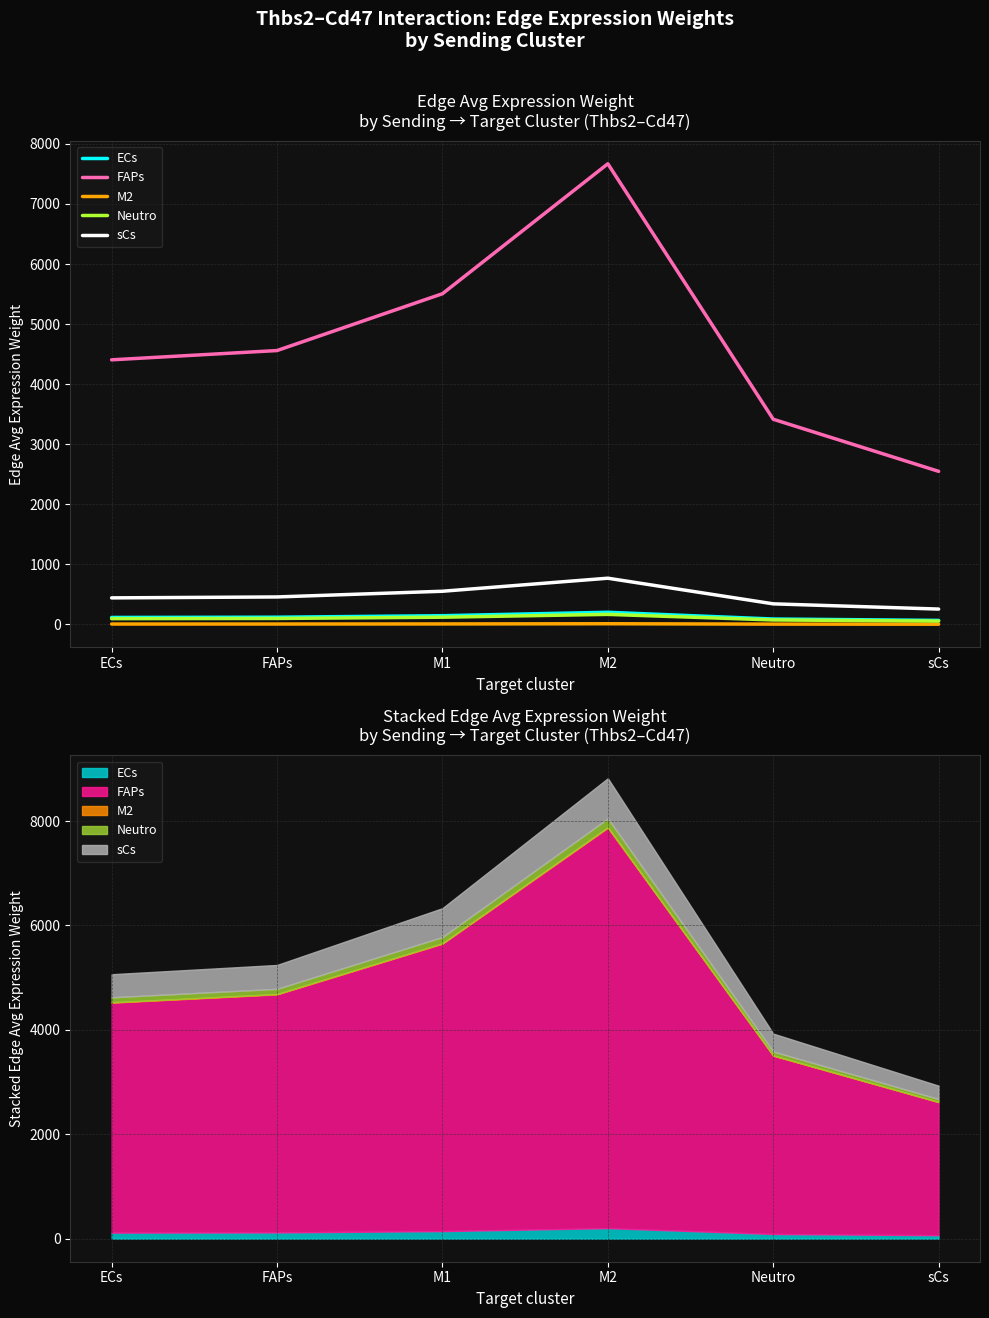

True or false: ECs has more than 0 points higher than both neighbors.

True